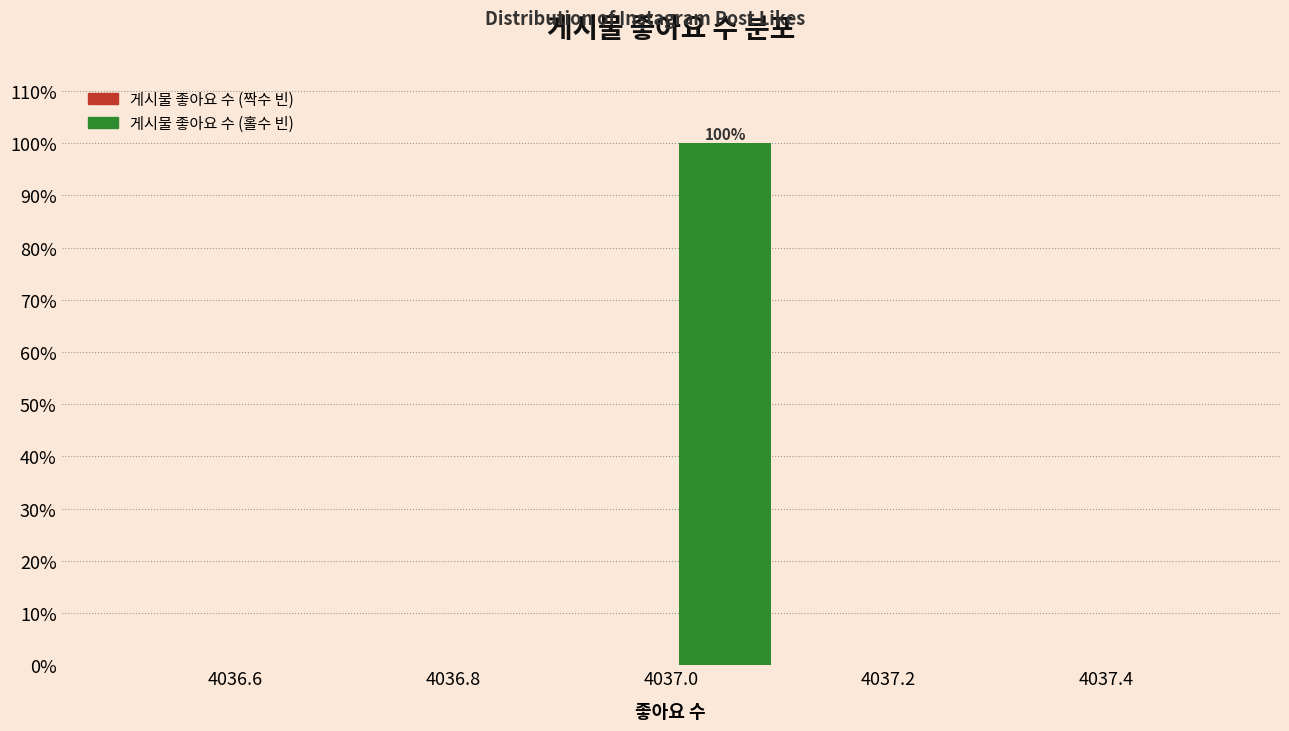

Over which range of the x-axis is the bar tallest?

4037.0 to 4037.1